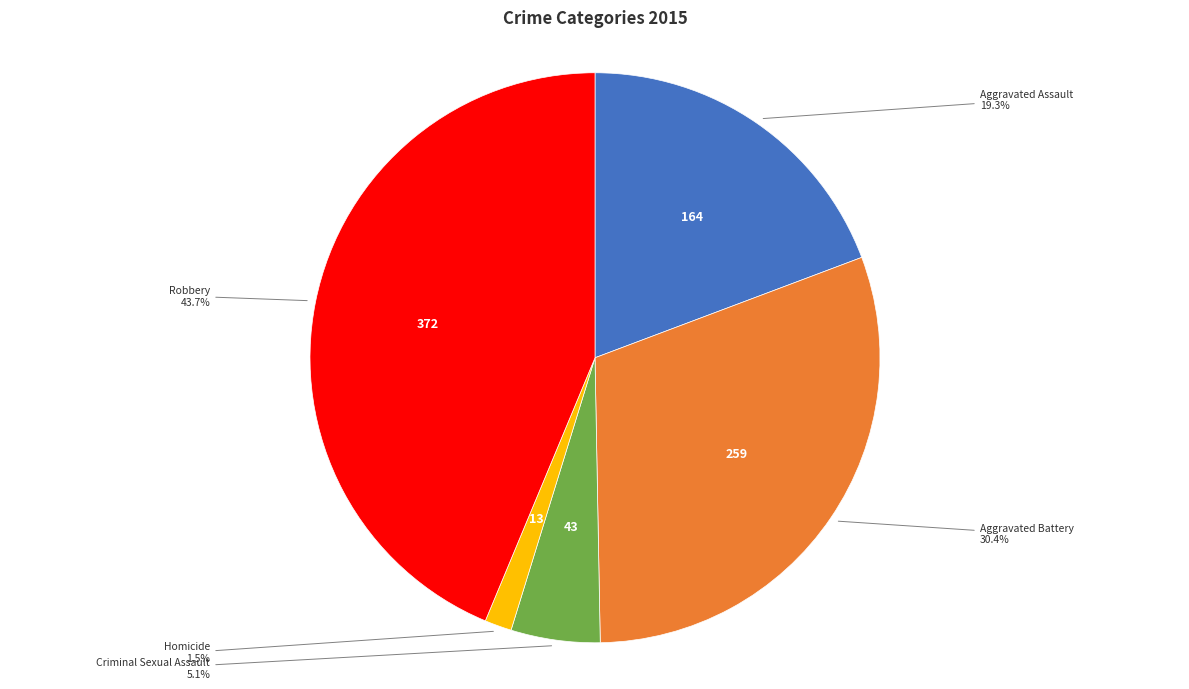

Count the number of slices in the pie.

5